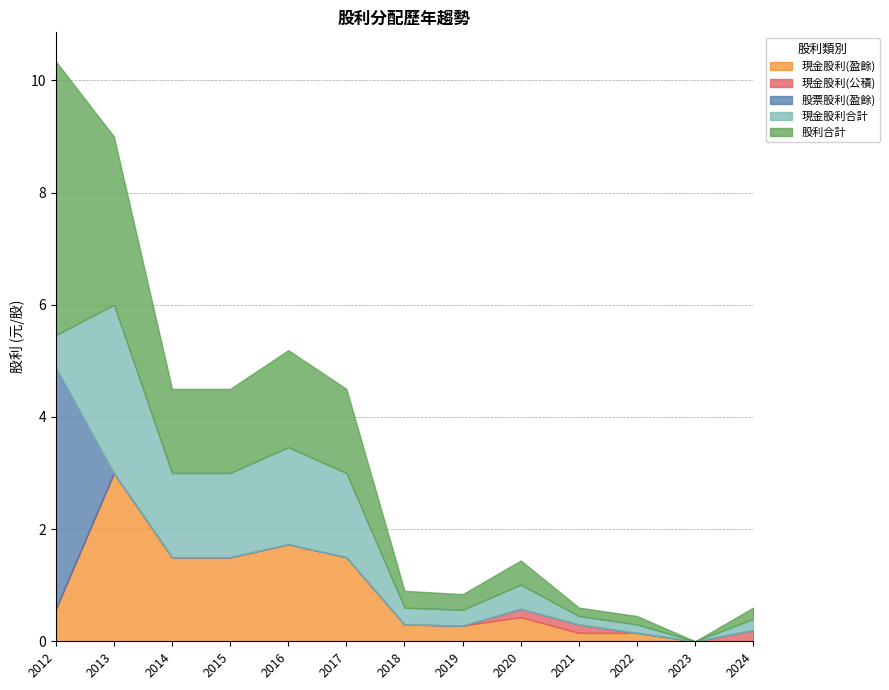

True or false: 現金股利(公積) and 股利合計 intersect in this chart.

False